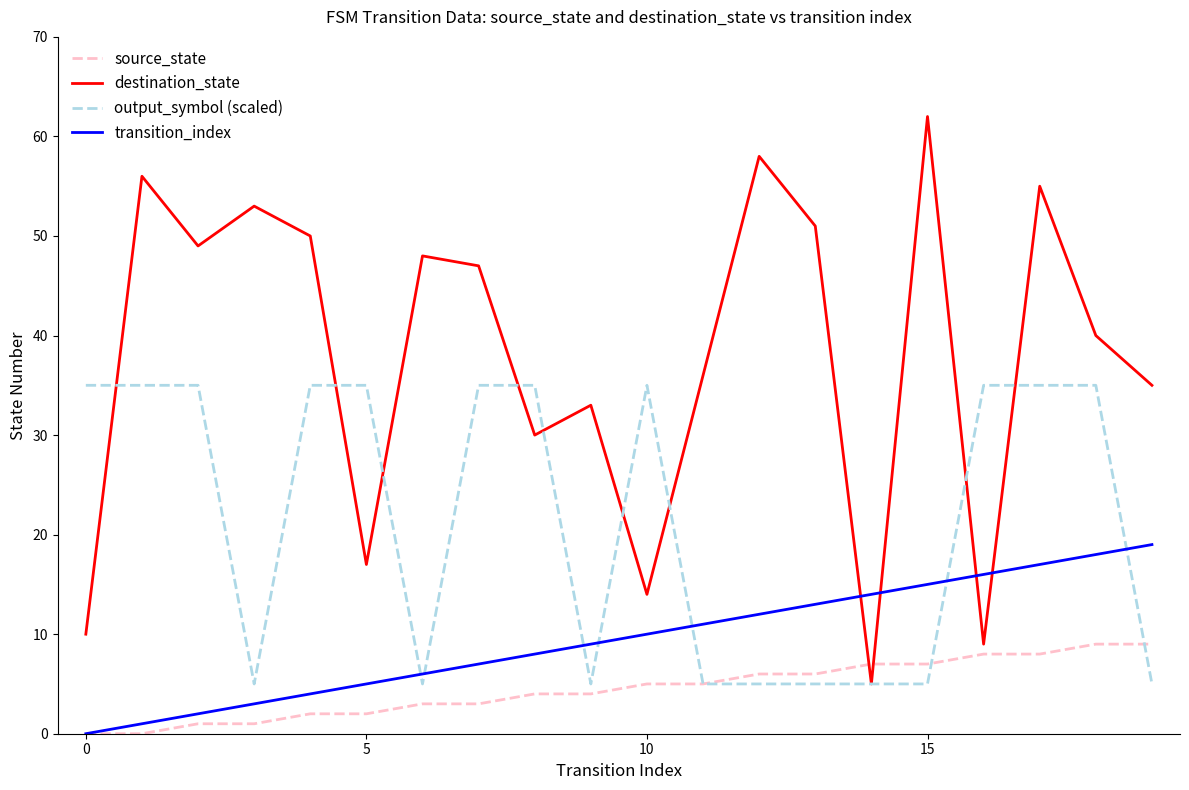

List the series in order of their peak value, lowest first.

source_state, transition_index, output_symbol (scaled), destination_state